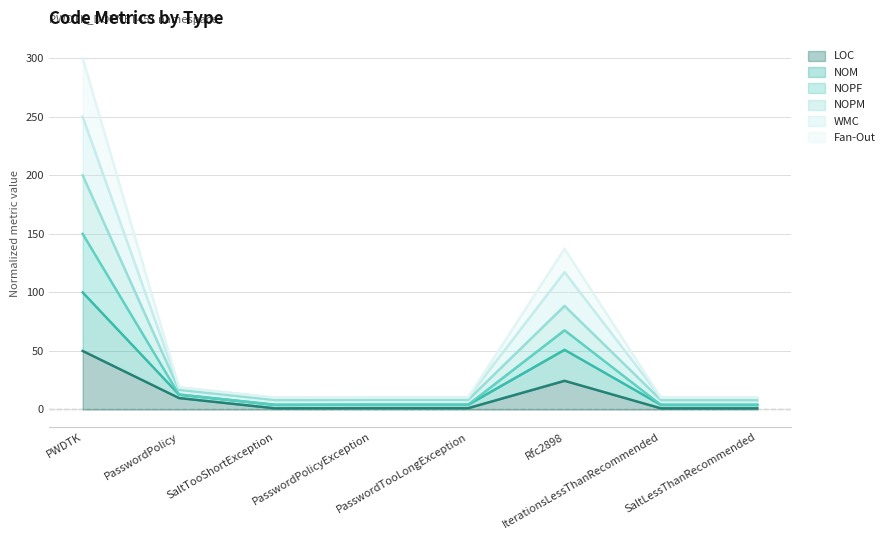

What position from the left is Rfc2898?

6